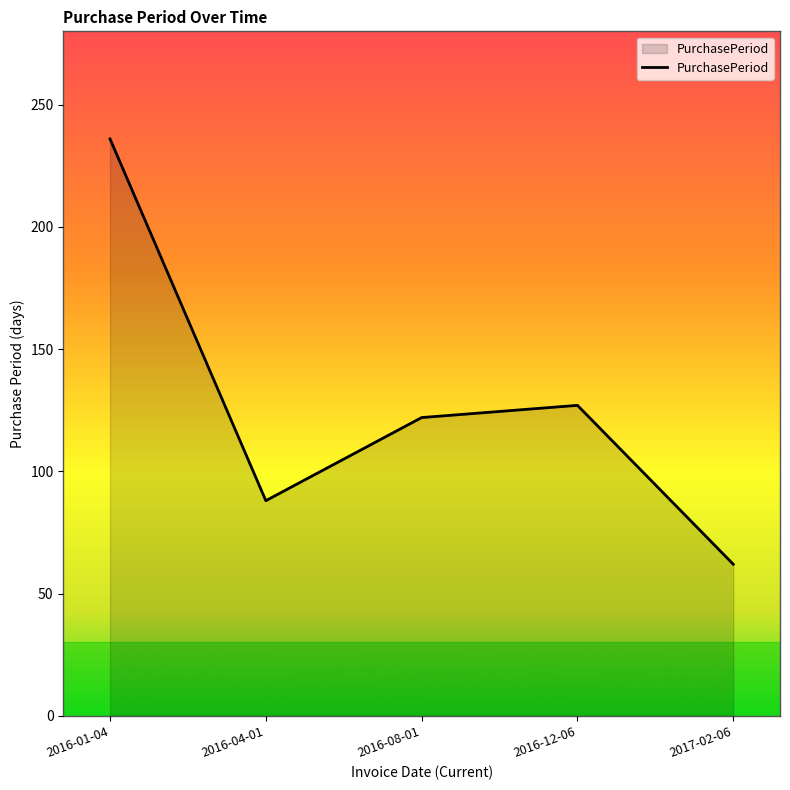

How many lines are shown in the chart?

1